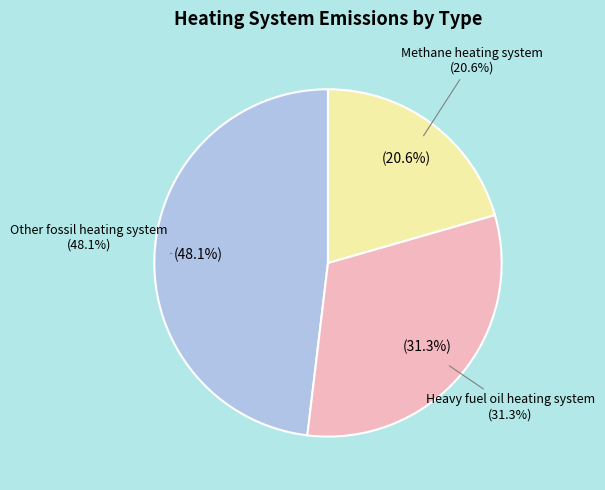

Is there any slice that represents more than half of the pie?

No